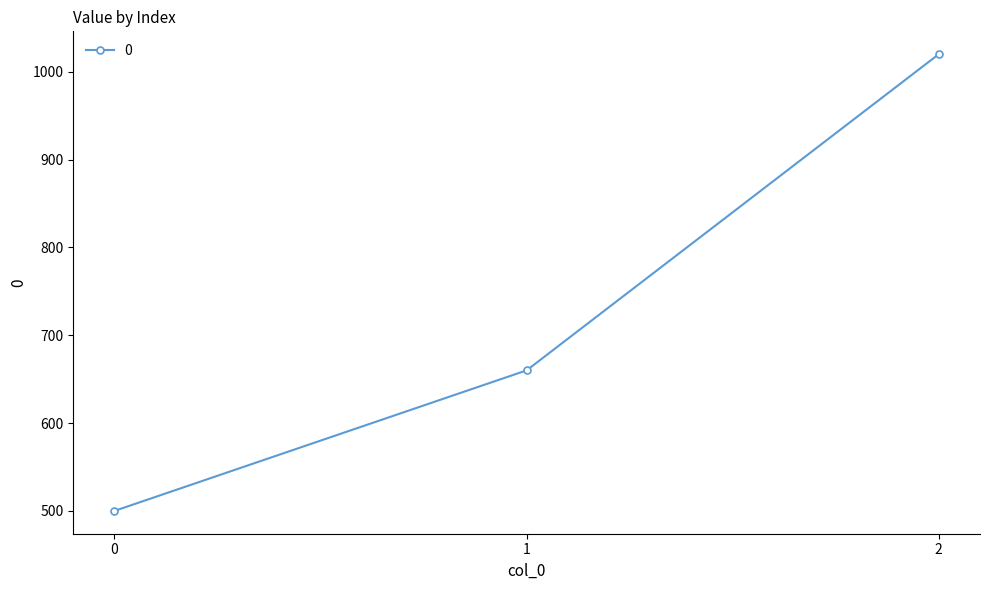

How many series are shown in this chart?

1